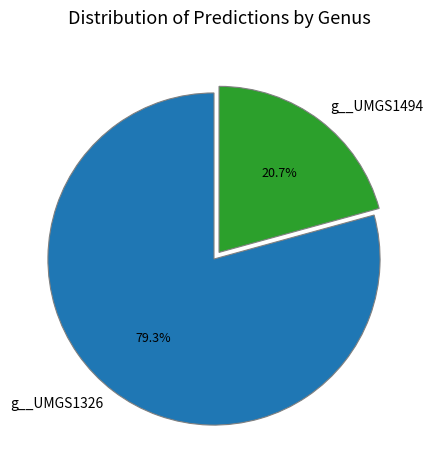

Does g__UMGS1326 represent more than half of the total?

Yes